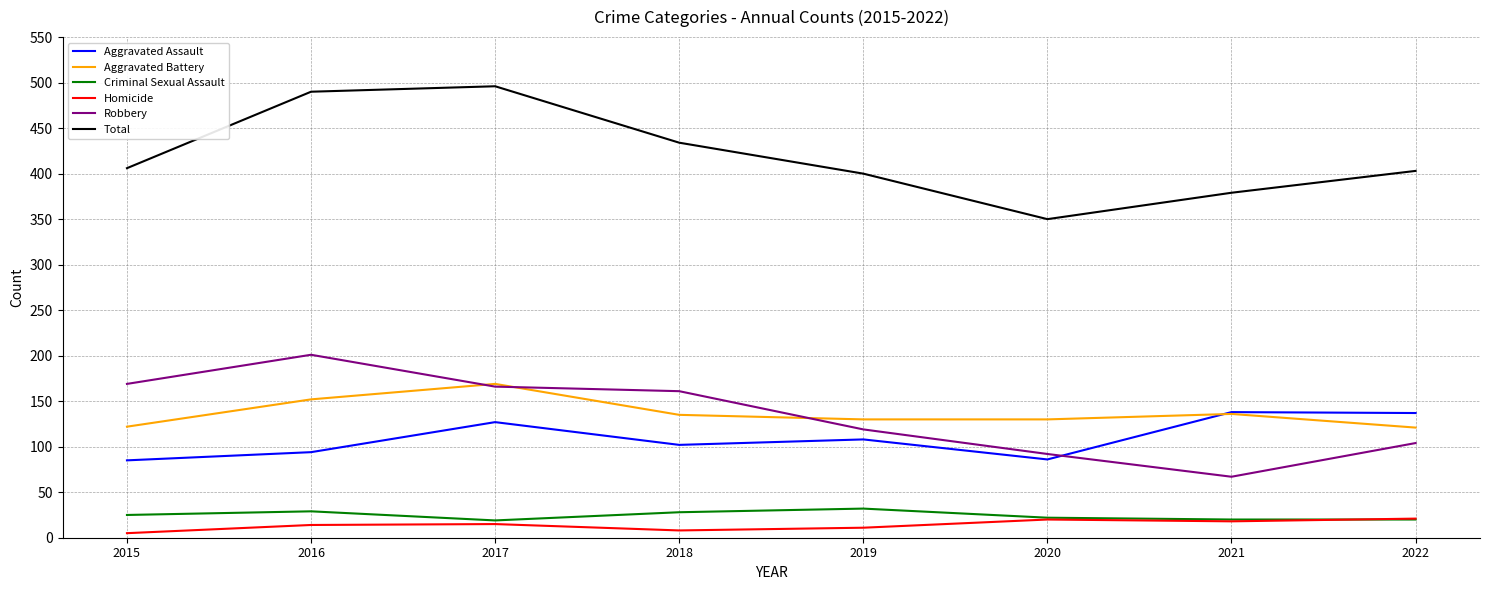

Read the Homicide value at 2020, to the nearest 5.

20